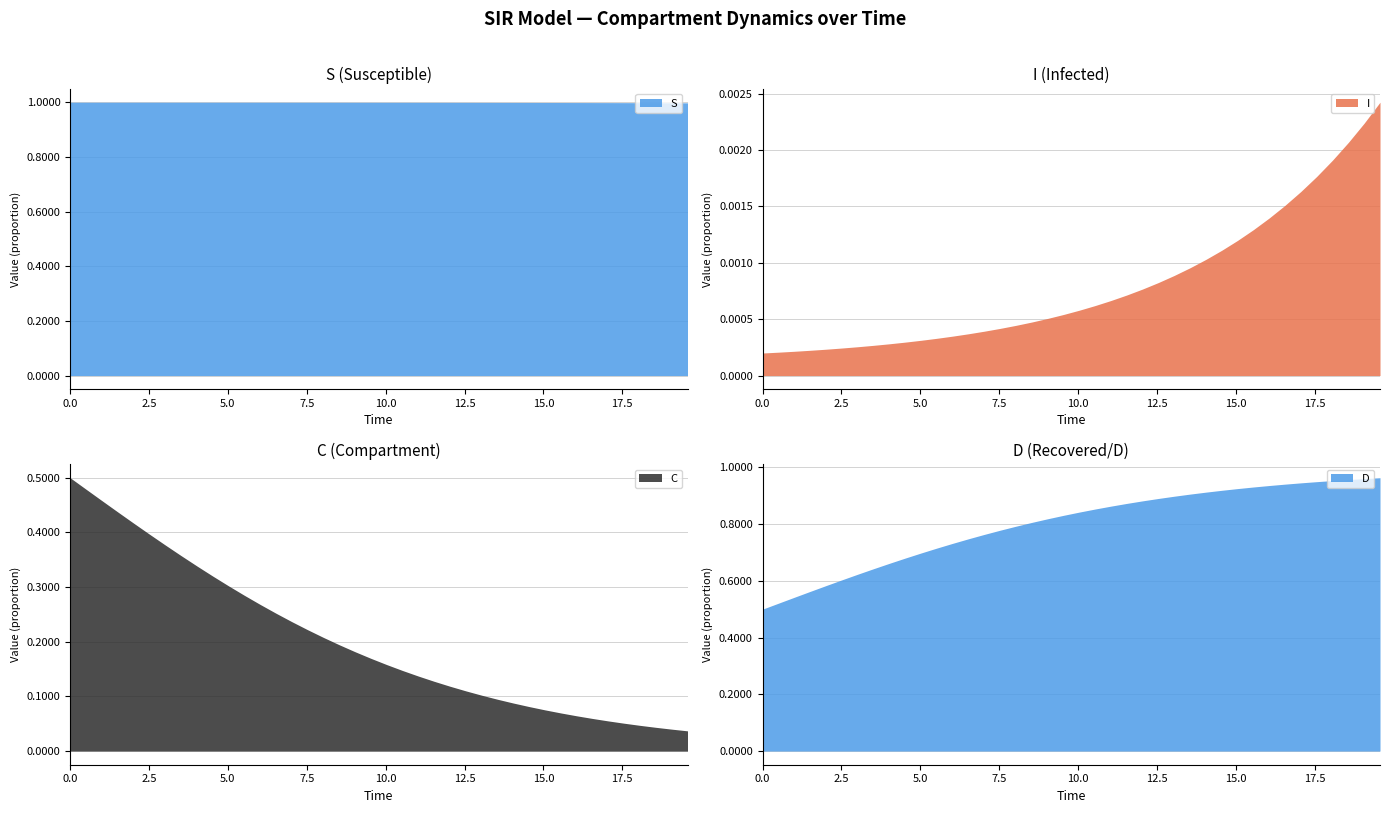

What is the total value across all series at 35?

2.0